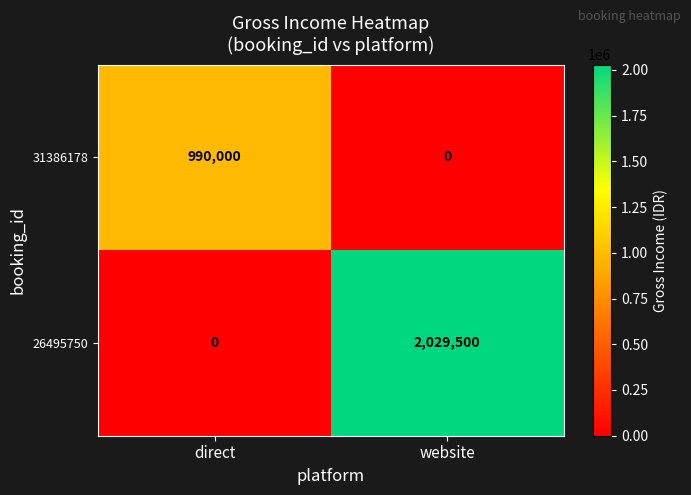

What is the spread (max minus min) of values at website?

2029500